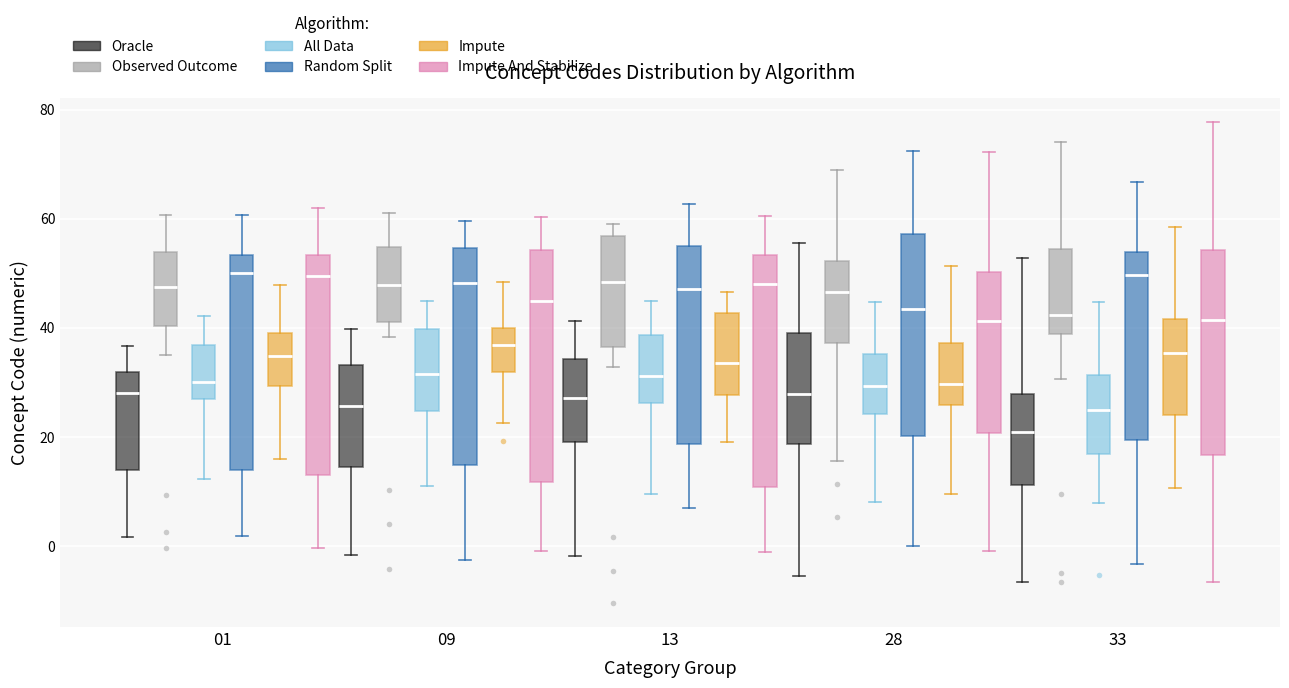

Which box has the lowest median line?

33 (Oracle)